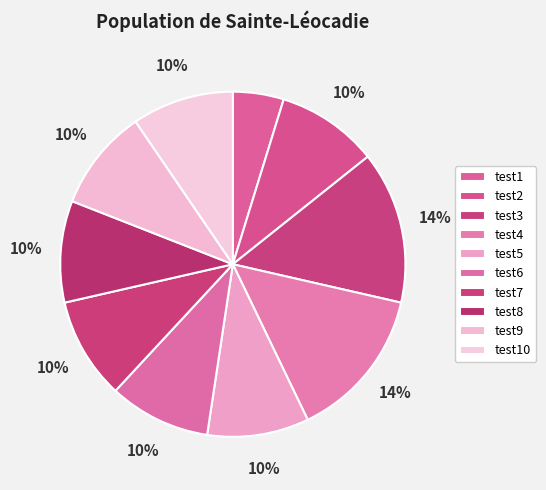

True or false: test5 accounts for 10% of the total.

True